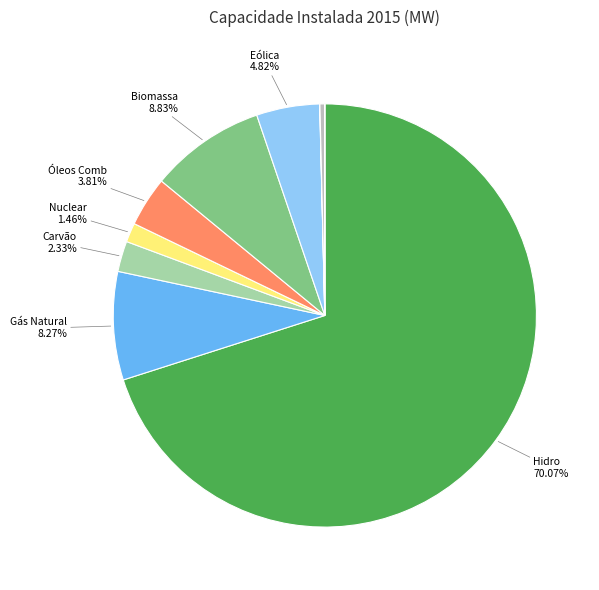

To the nearest percent, what is the average slice percentage?

10%